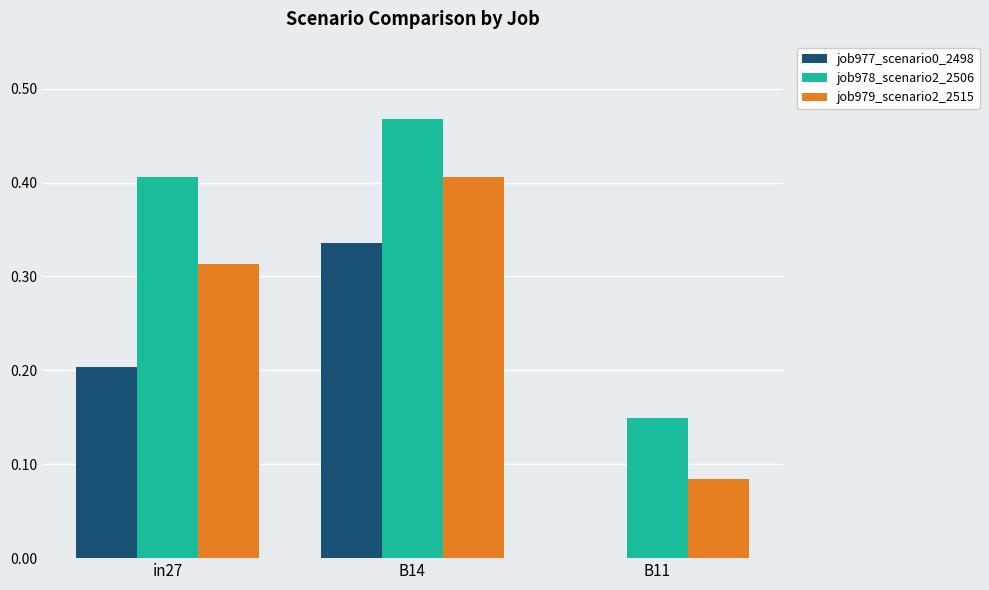

What is the sum of the job978_scenario2_2506 values at B14 and B11?

0.6